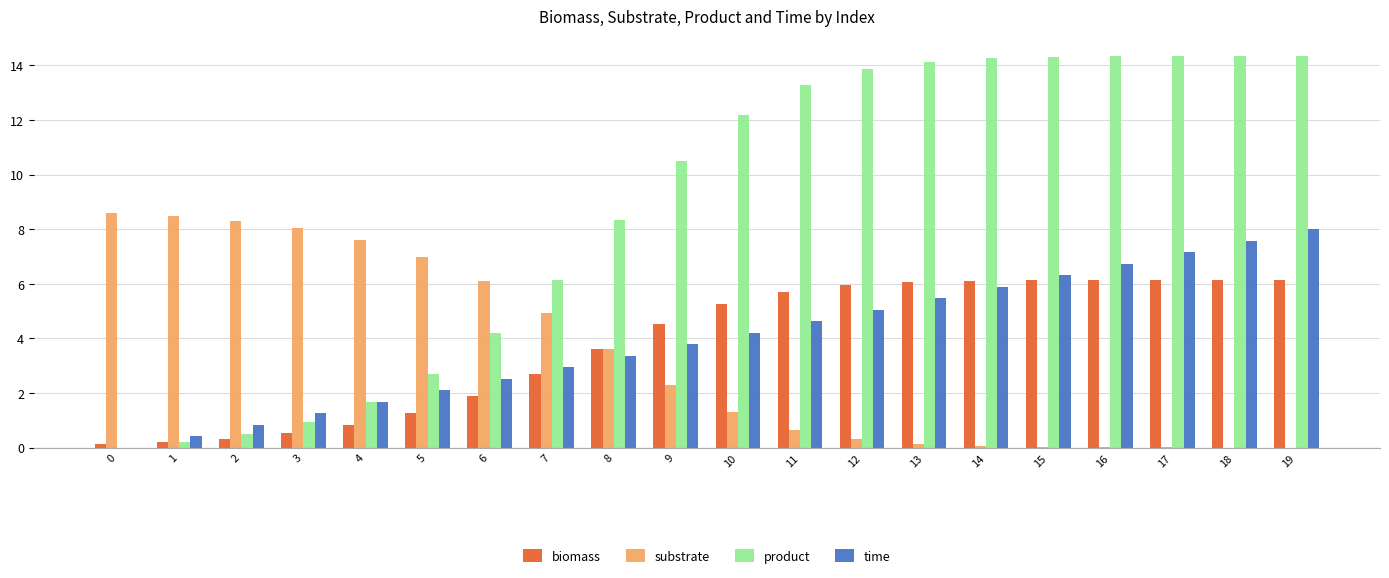

How many groups of bars are there?

20